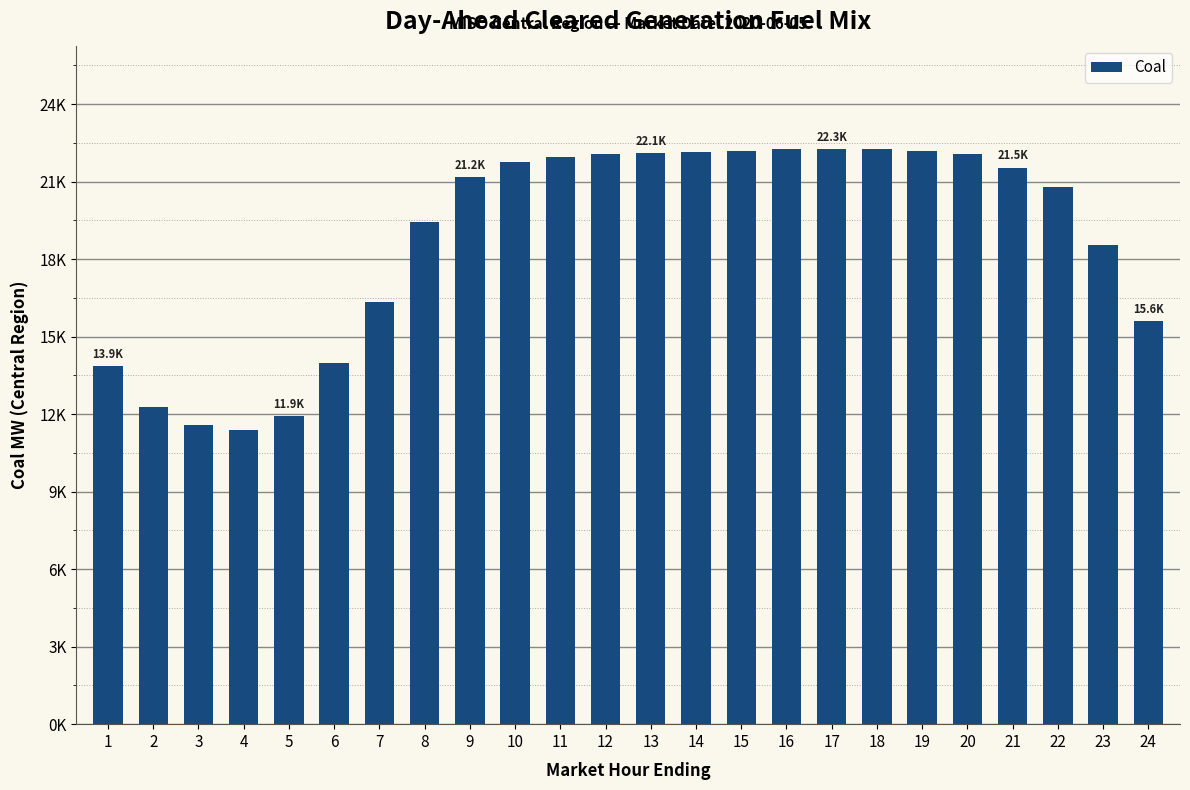

Reading left to right, list all the values displayed in this chart.

13852.7	12273.1	11567.5	11405.0	11937.8	13963.5	16333.0	19424.9	21160.2	21770.0	21961.6	22066.2	22109.0	22158.0	22176.8	22256.6	22256.6	22245.6	22195.1	22057.2	21546.9	20792.5	18555.4	15595.0